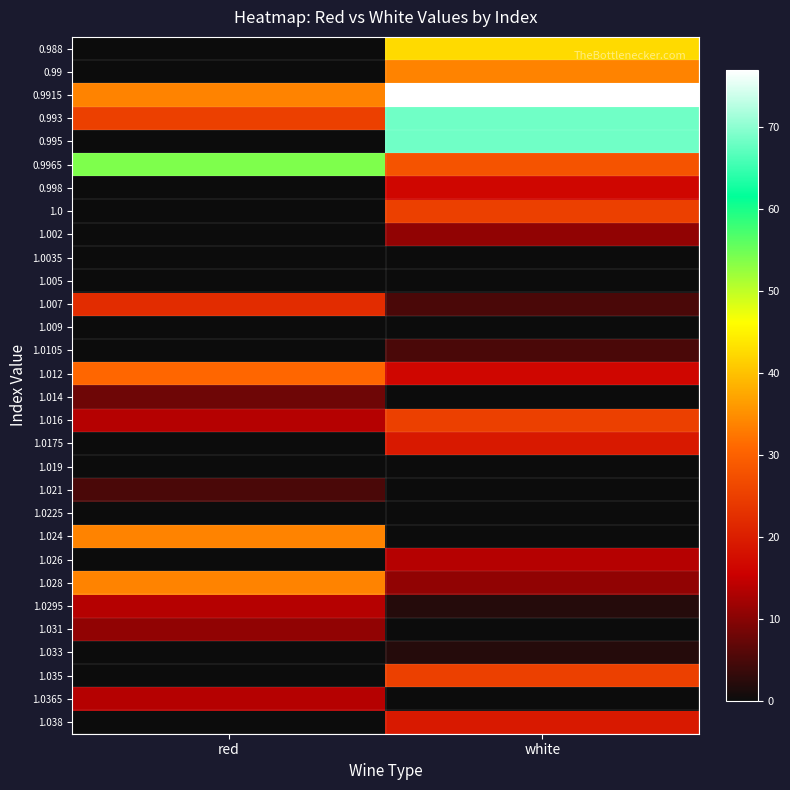

Reading left to right, extract all data points from this chart.

0.988: red=0.0	white=42.4
0.99: red=0.0	white=33.7
0.9915: red=33.7	white=76.9
0.993: red=25.1	white=68.3
0.995: red=0.0	white=68.3
0.9965: red=53.9	white=28.0
0.998: red=0.0	white=16.5
1.0: red=0.0	white=25.1
1.002: red=0.0	white=10.7
1.0035: red=0.0	white=0.0
1.005: red=0.0	white=0.0
1.007: red=22.2	white=5.0
1.009: red=0.0	white=0.0
1.0105: red=0.0	white=5.0
1.012: red=30.9	white=16.5
1.014: red=7.8	white=0.0
1.016: red=13.6	white=25.1
1.0175: red=0.0	white=19.4
1.019: red=0.0	white=0.0
1.021: red=5.0	white=0.0
1.0225: red=0.0	white=0.0
1.024: red=33.7	white=0.0
1.026: red=0.0	white=13.6
1.028: red=33.7	white=10.7
1.0295: red=13.6	white=2.1
1.031: red=10.7	white=0.0
1.033: red=0.0	white=2.1
1.035: red=0.0	white=25.1
1.0365: red=13.6	white=0.0
1.038: red=0.0	white=19.4